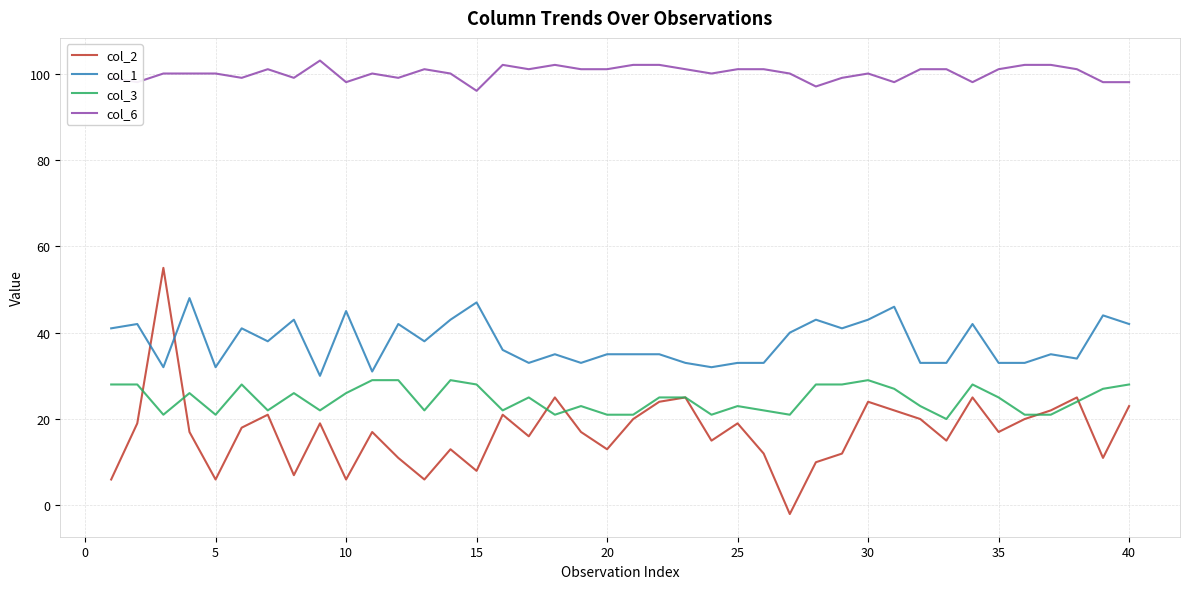

Which series has the largest total across all categories?

col_6